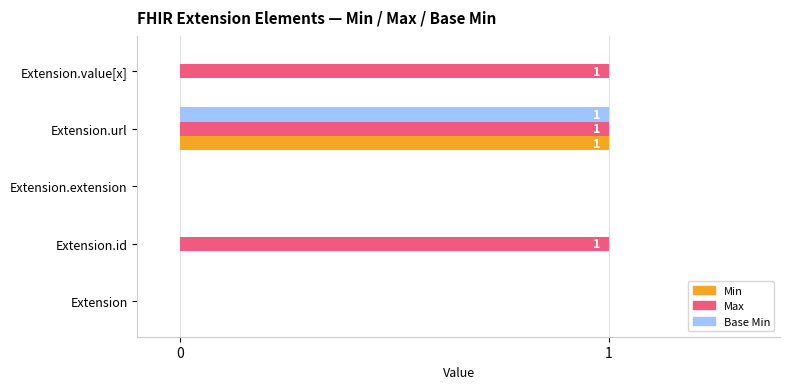

True or false: Max has a value of 0 at Extension.url.

False